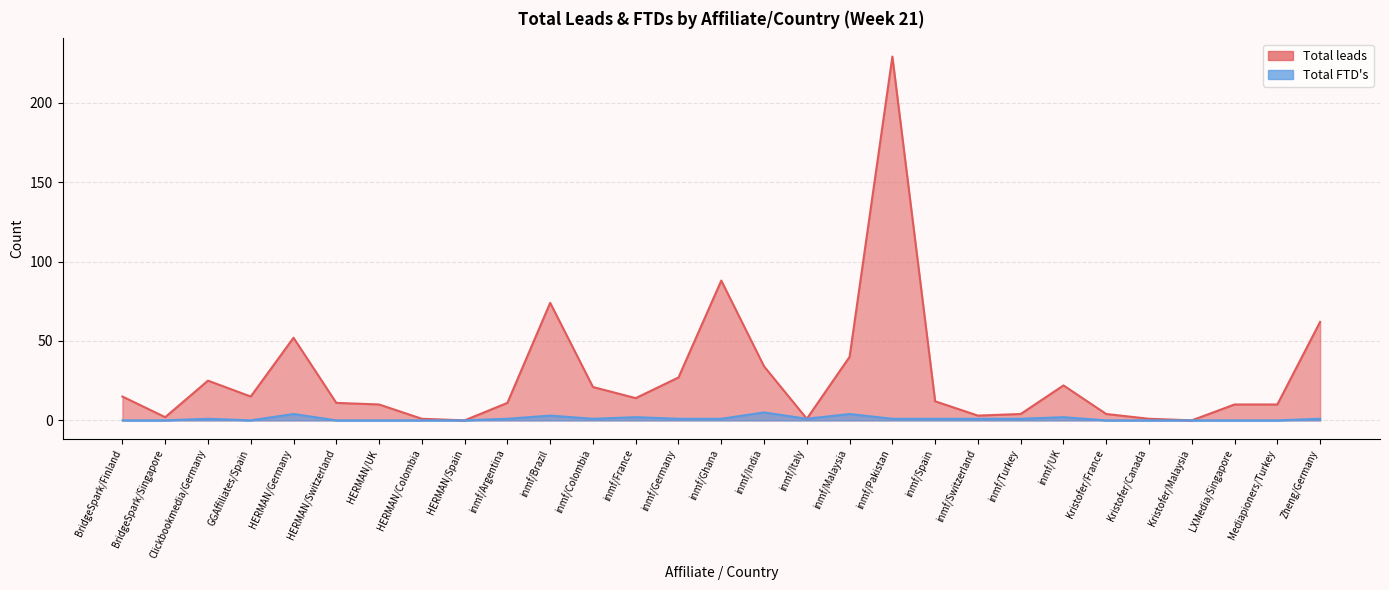

Which series has the widest spread of values?

Total leads